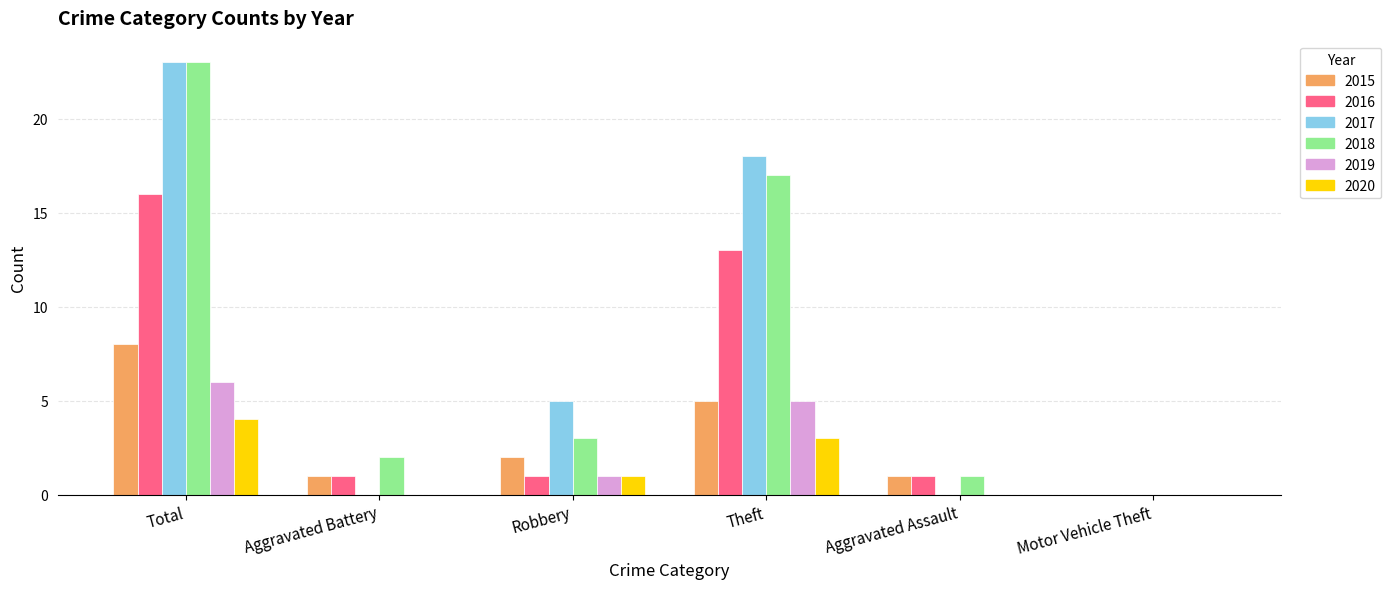

Is it true that 2020 equals 0 at Aggravated Battery?

True